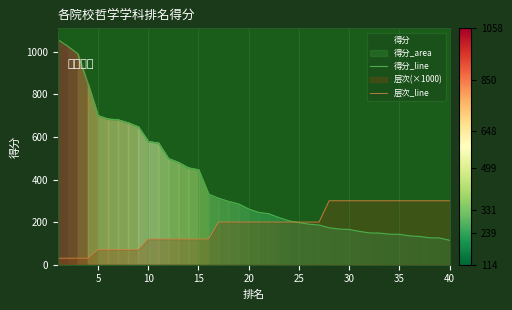

What is the minimum value for 得分_line?

114